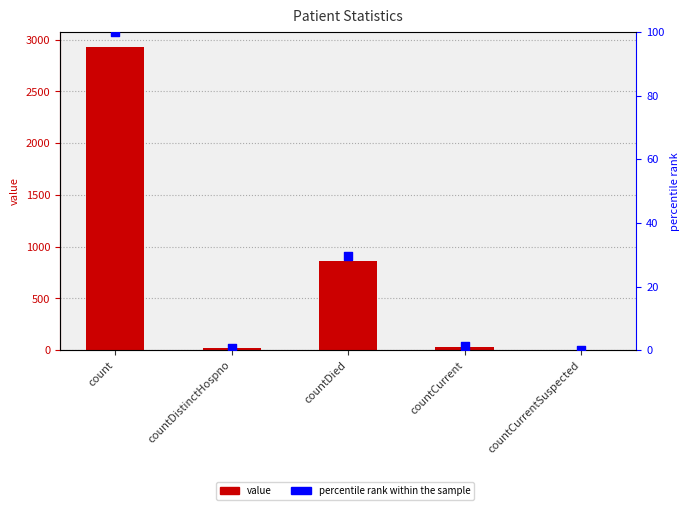

Which series reaches the maximum Y coordinate?

value